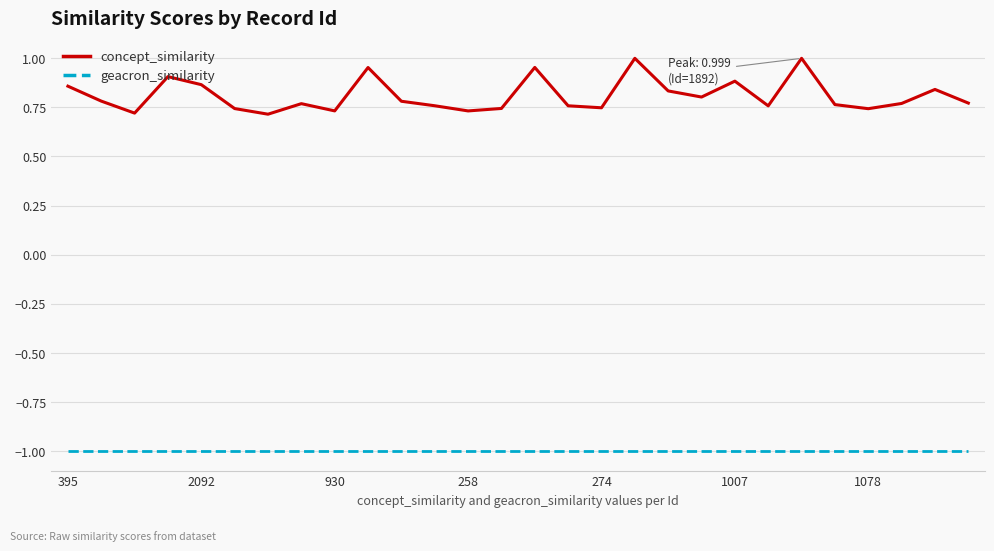

True or false: geacron_similarity and concept_similarity intersect in this chart.

False